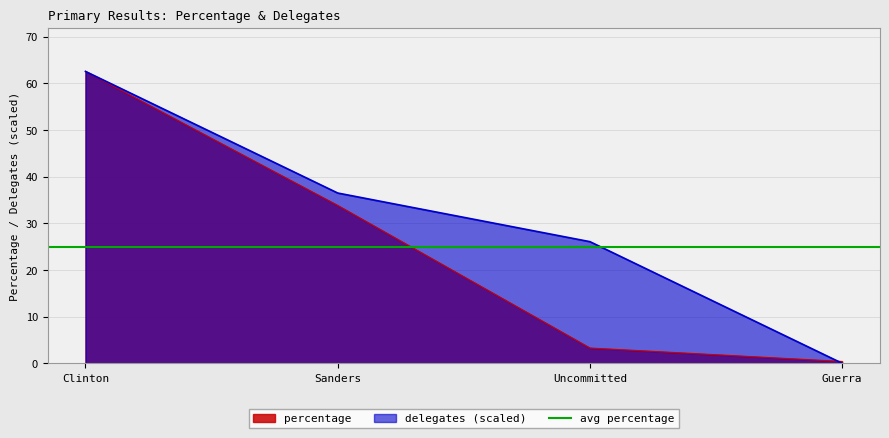

True or false: delegates has more than 1 interior local peaks.

False